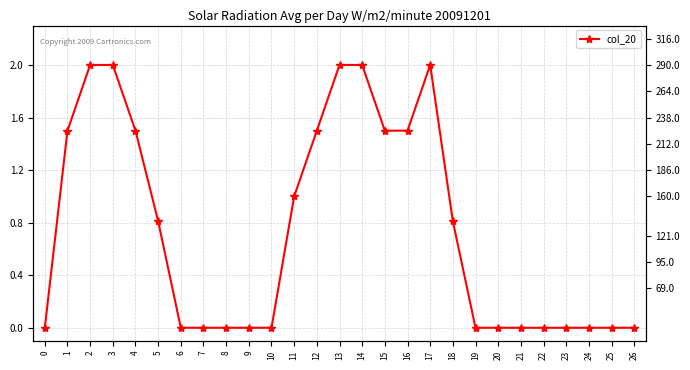

What is the sum of all values?

20.1